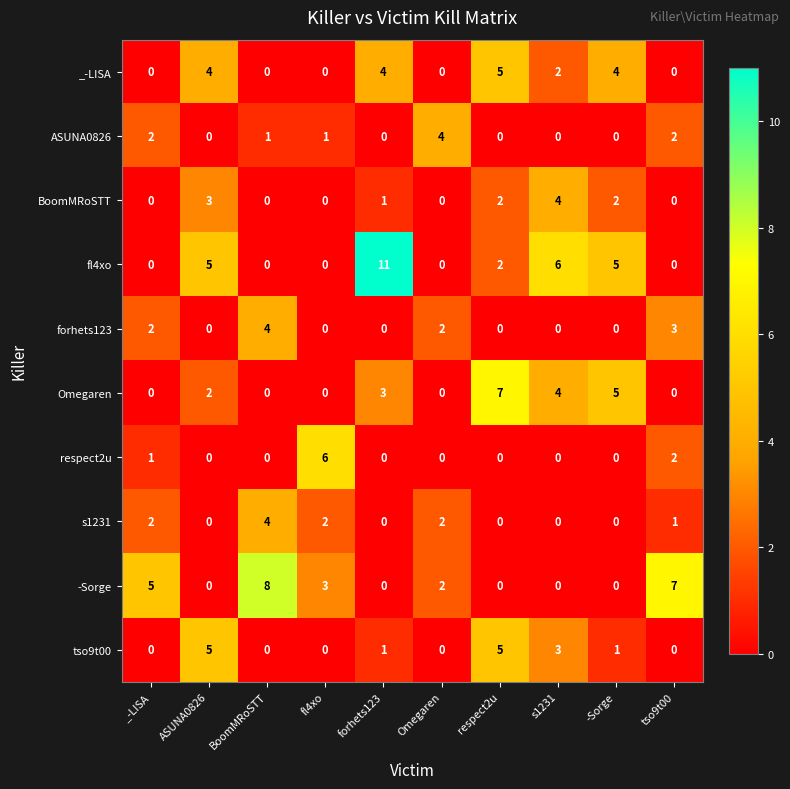

At which label does s1231 reach its peak?

BoomMRoSTT